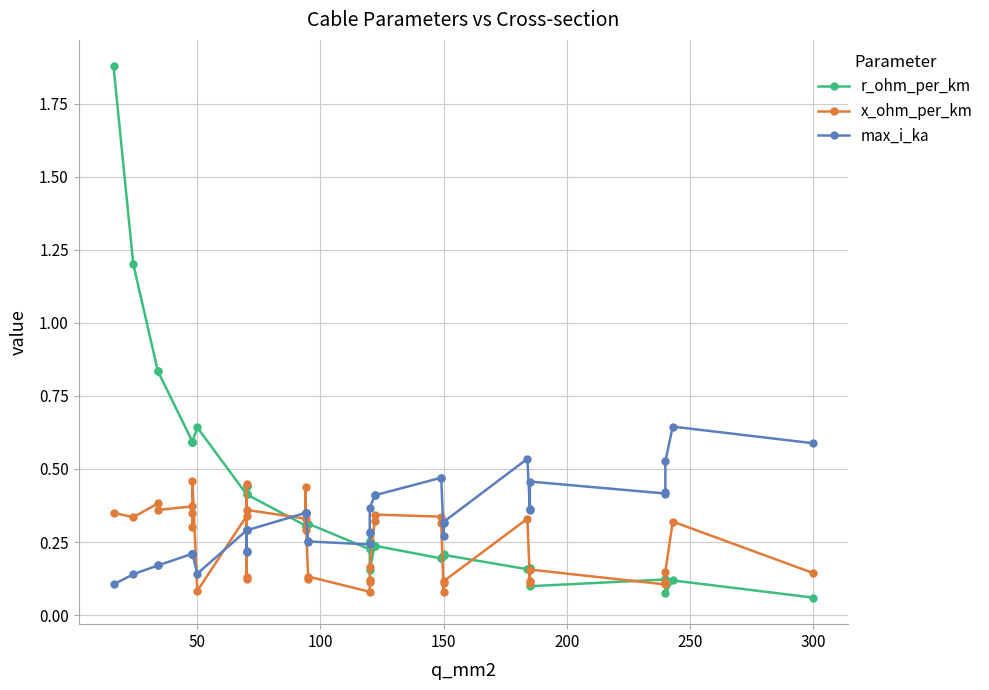

How many lines are shown in the chart?

3